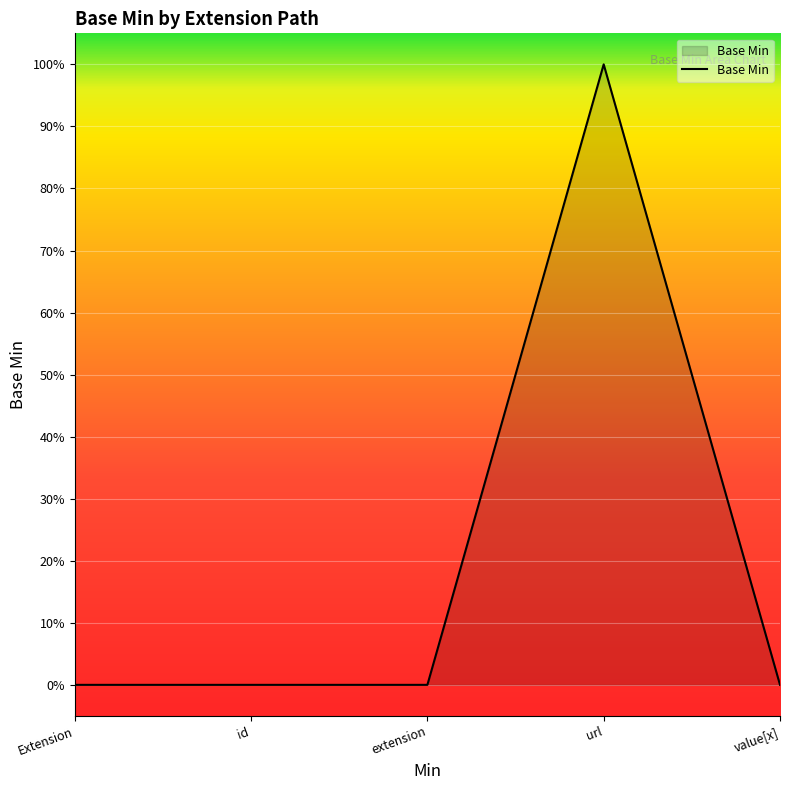

Does the chart display data point markers on the line(s)?

No